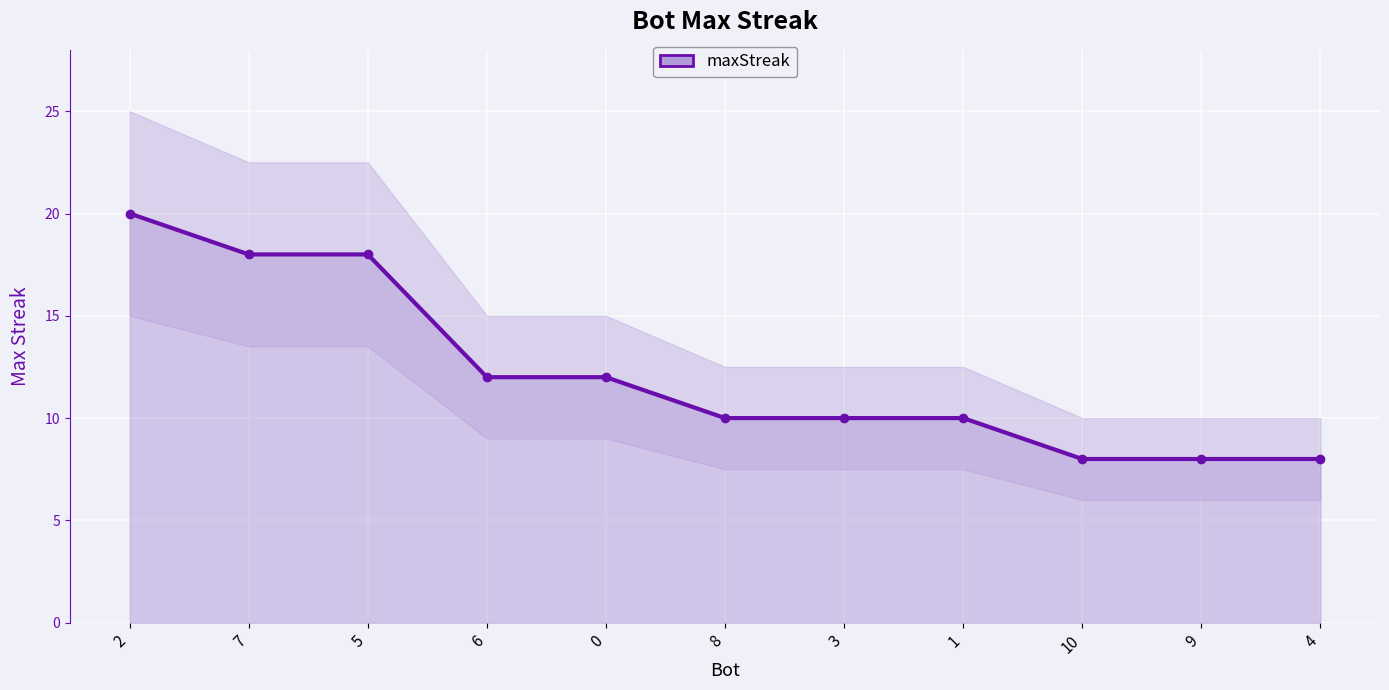

Rank the categories by value from highest to lowest.

2, 7, 5, 6, 0, 8, 3, 1, 10, 9, 4